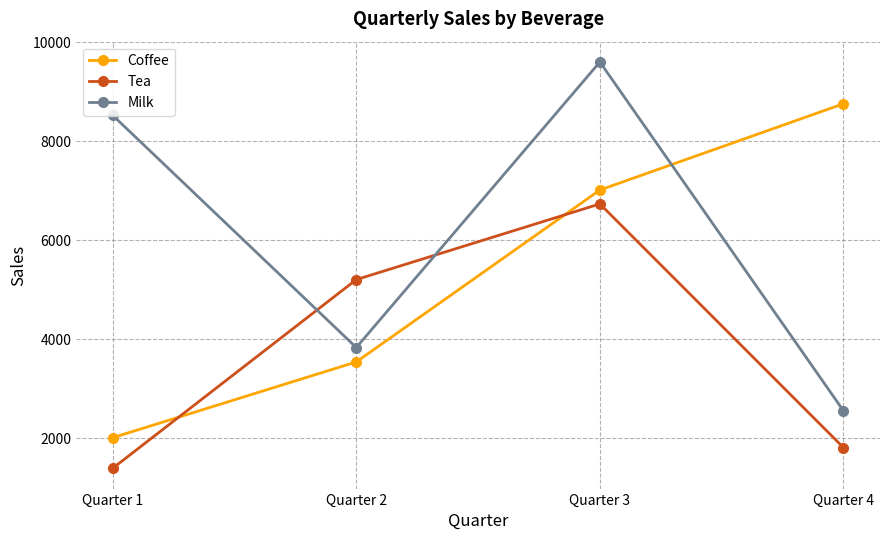

List the series in order of their overall mean, lowest first.

Tea, Coffee, Milk